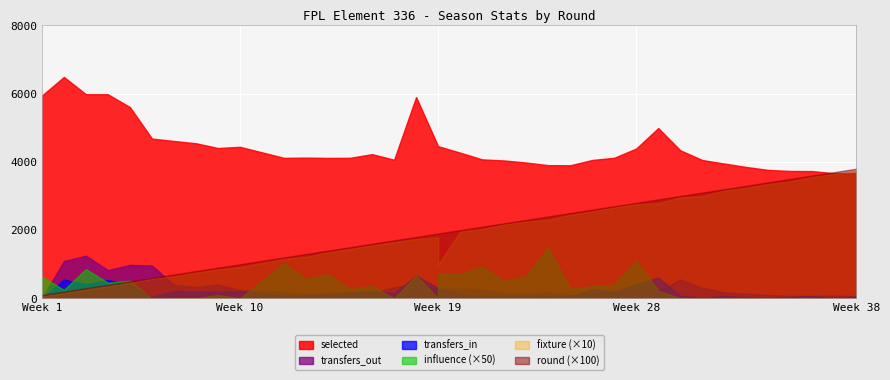

Reading left to right, what are all the values shown in this chart?

selected: 5941.0	6488.0	5983.0	5980.0	5605.0	4683.0	4612.0	4545.0	4406.0	4441.0	4117.0	4125.0	4116.0	4119.0	4227.0	4062.0	5899.0	4459.0	4459.0	4270.0	4073.0	4041.0	3981.0	3903.0	3900.0	4056.0	4119.0	4392.0	4991.0	4340.0	4054.0	3951.0	3850.0	3764.0	3734.0	3730.0	3666.0	3666.0
transfers_in: 0.0	553.0	408.0	542.0	388.0	46.0	217.0	195.0	200.0	211.0	80.0	101.0	116.0	163.0	217.0	156.0	665.0	305.0	305.0	116.0	48.0	91.0	80.0	73.0	64.0	265.0	205.0	409.0	612.0	77.0	23.0	71.0	37.0	11.0	47.0	67.0	19.0	63.0
transfers_out: 0.0	1093.0	1251.0	828.0	982.0	965.0	398.0	329.0	408.0	245.0	188.0	127.0	150.0	202.0	144.0	332.0	410.0	281.0	281.0	291.0	262.0	151.0	158.0	179.0	102.0	151.0	154.0	167.0	209.0	554.0	311.0	178.0	137.0	102.0	73.0	75.0	84.0	65.0
influence: 12.8	5.0	17.2	9.2	10.4	0.0	0.0	0.0	2.0	0.0	20.8	11.4	14.2	5.4	7.4	0.0	13.4	0.0	14.8	14.0	18.8	10.2	13.0	30.2	5.6	7.2	8.2	22.2	4.6	0.0	0.0	0.0	0.0	0.0	0.0	0.0	0.0	0.0
fixture: 6.0	16.0	26.0	36.0	45.0	58.0	65.0	76.0	85.0	92.0	116.0	122.0	135.0	145.0	155.0	165.0	174.0	179.0	99.0	196.0	203.0	217.0	225.0	231.0	245.0	255.0	267.0	276.0	279.0	296.0	300.0	316.0	324.0	335.0	343.0	356.0	365.0	371.0
round: 1.0	2.0	3.0	4.0	5.0	6.0	7.0	8.0	9.0	10.0	12.0	13.0	14.0	15.0	16.0	17.0	18.0	19.0	19.0	20.0	21.0	22.0	23.0	24.0	25.0	26.0	27.0	28.0	29.0	30.0	31.0	32.0	33.0	34.0	35.0	36.0	37.0	38.0